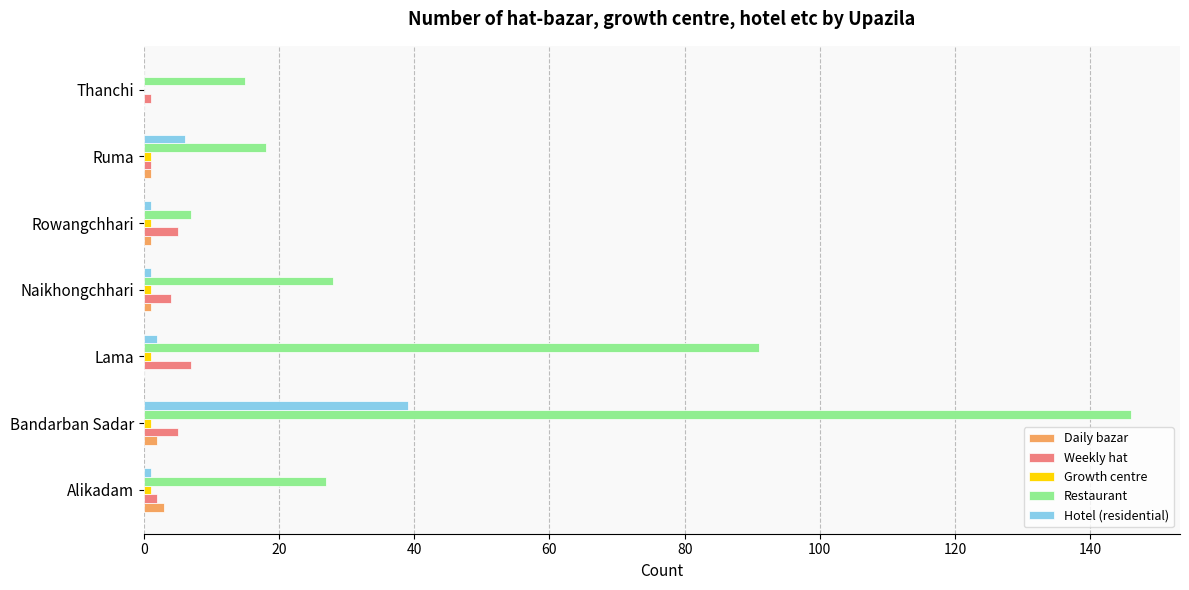

Where is Restaurant nearest to the value 76?

Lama